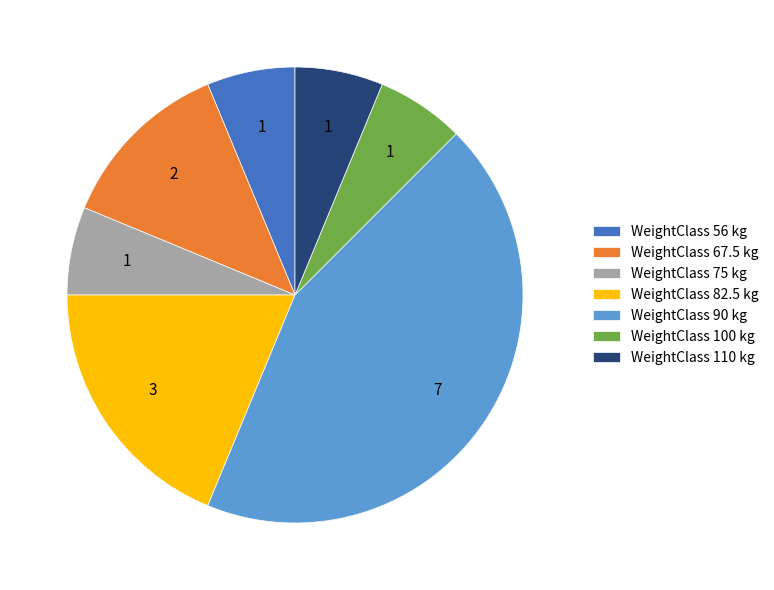

Is it true that WeightClass 100 kg is 6% of the pie?

True